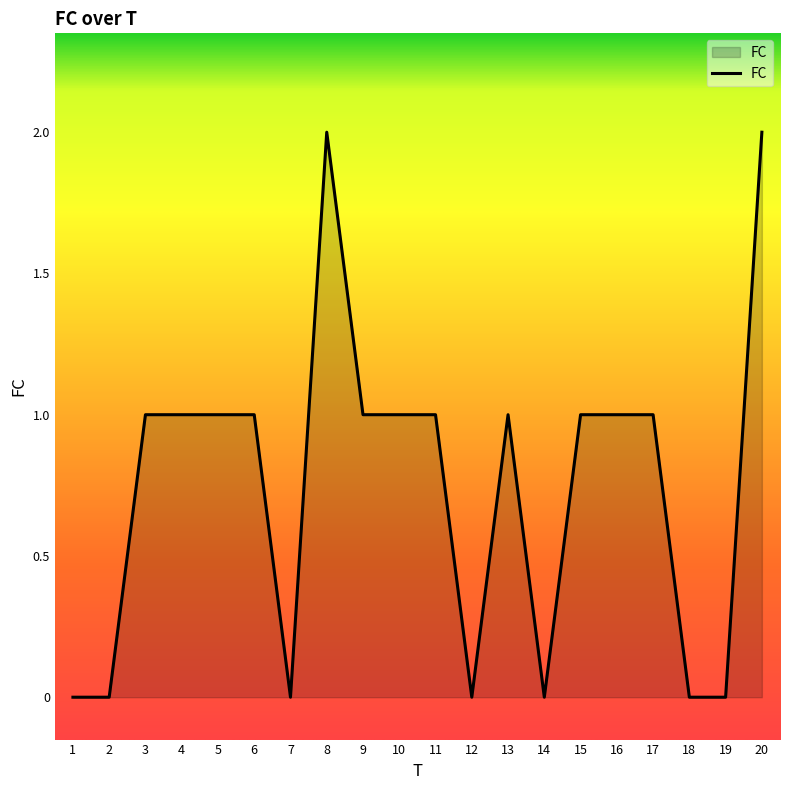

Count the values in the range 0 to 1.

18